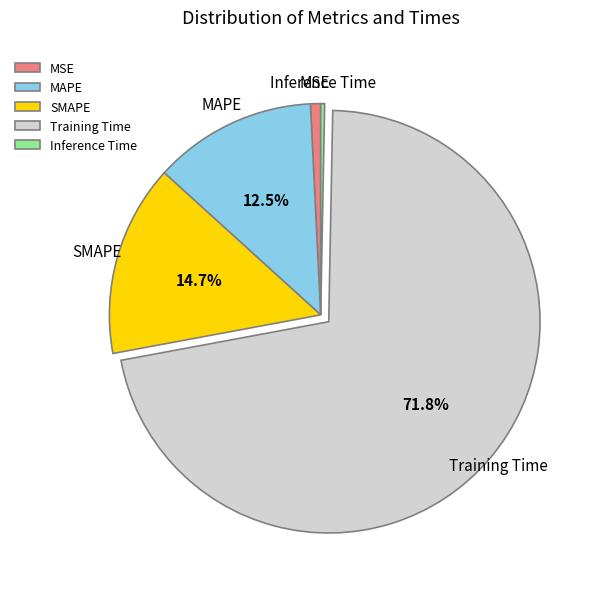

What is the largest slice in the pie chart?

Training Time